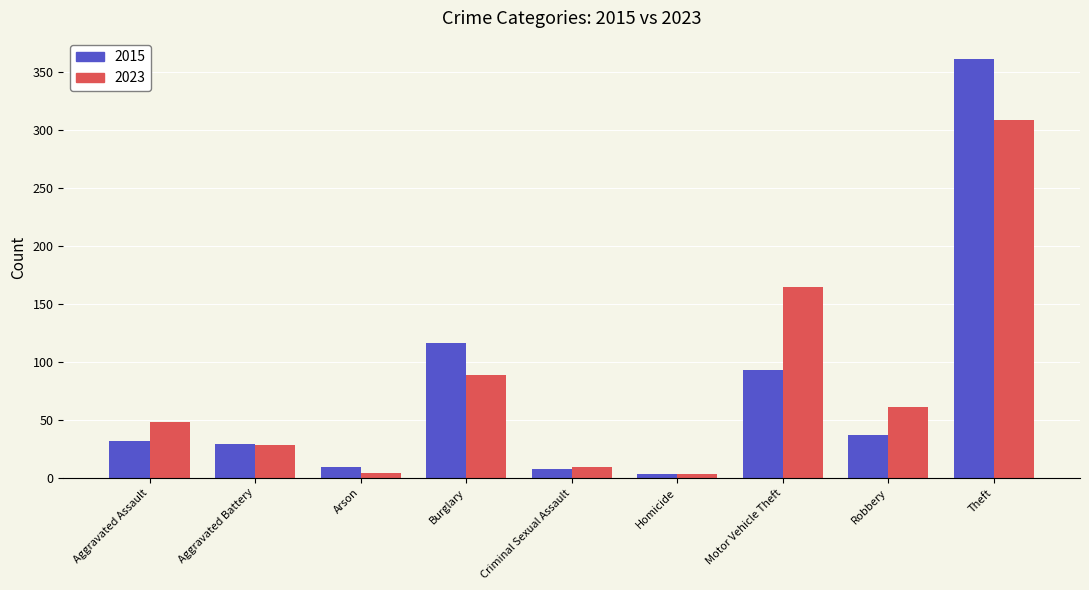

Where is 2015 nearest to the value 182?

Burglary